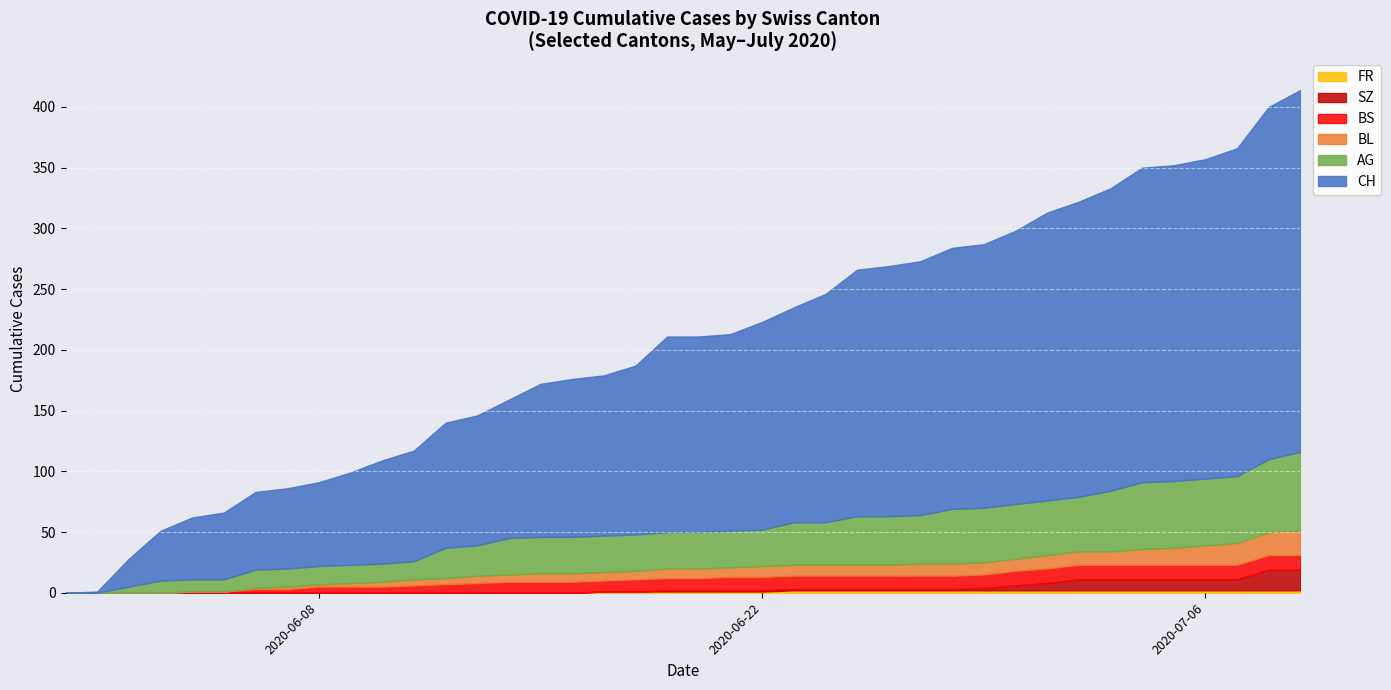

At which label does AG reach its minimum?

2020-05-31